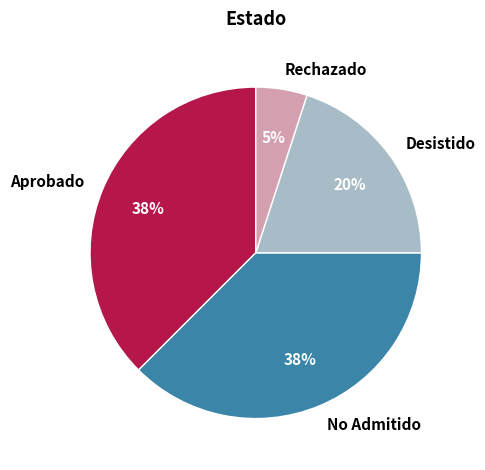

True or false: No Admitido accounts for 38% of the total.

True